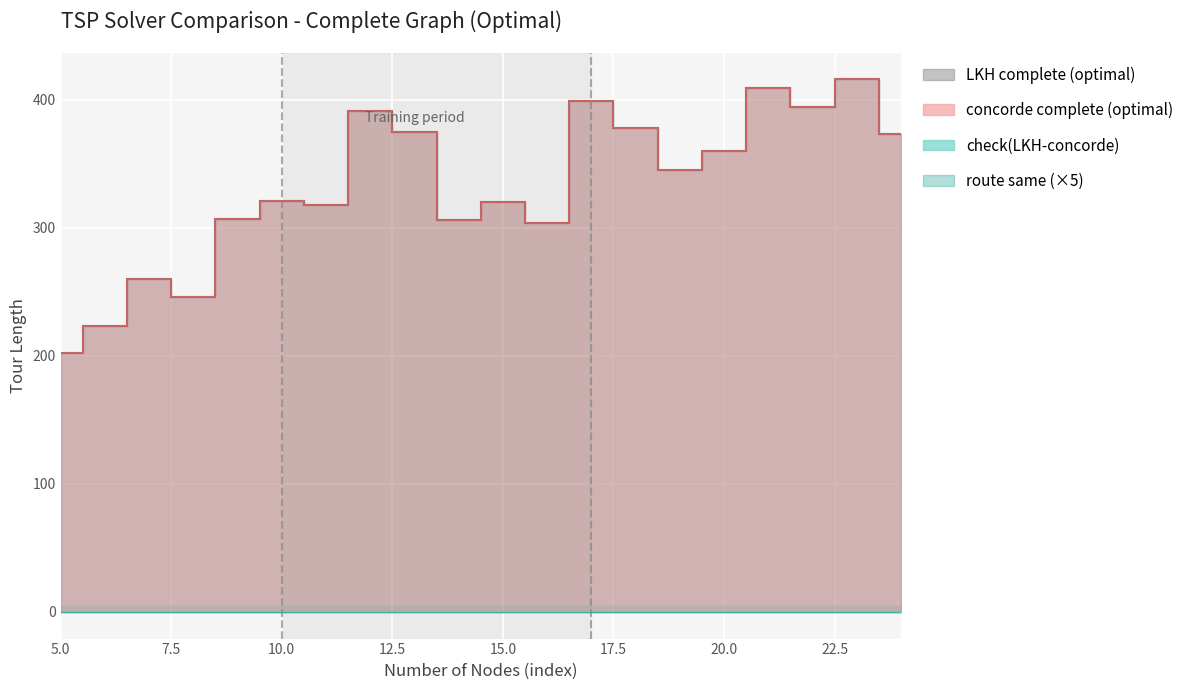

Reading left to right, what are all the values shown in this chart?

LKH complete (optimal): 5=202	6=223	7=260	8=246	9=307	10=321	11=318	12=391	13=375	14=306	15=320	16=304	17=399	18=378	19=345	20=360	21=409	22=394	23=416	24=373
concorde complete (optimal): 5=202	6=223	7=260	8=246	9=307	10=321	11=318	12=391	13=375	14=306	15=320	16=304	17=399	18=378	19=345	20=360	21=409	22=394	23=416	24=373